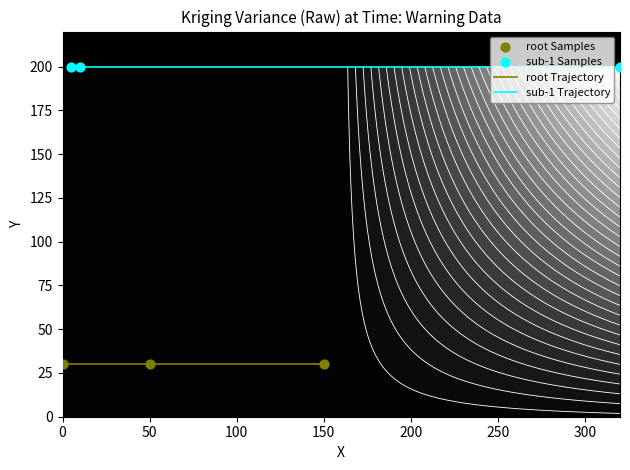

True or false: sub-1 Trajectory has a value of 312 at 0.

False